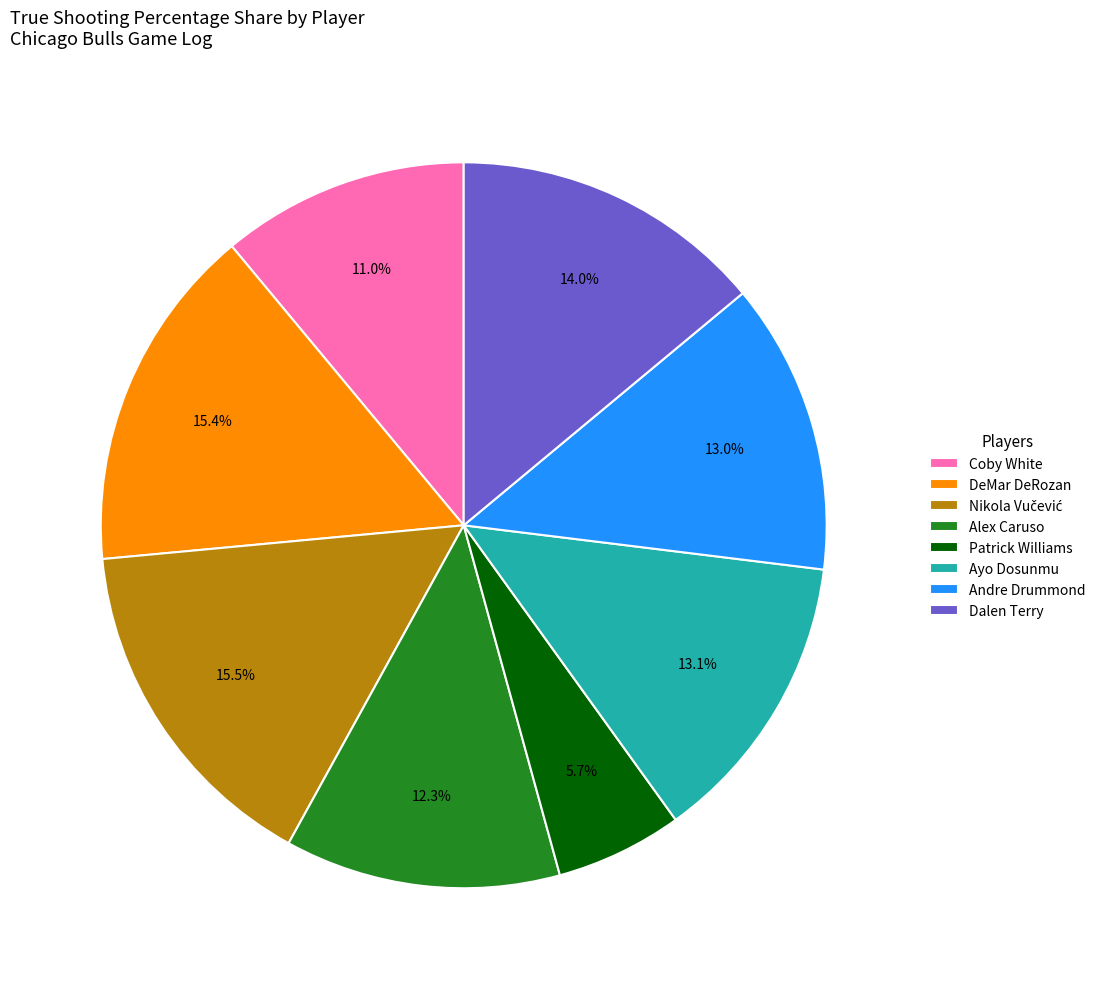

Is there a majority slice in this chart?

No